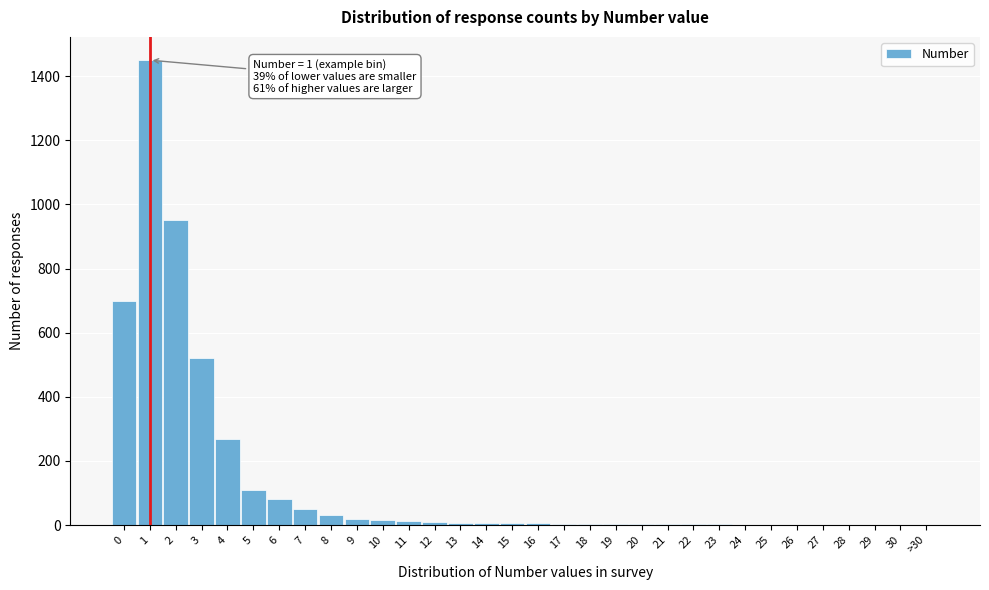

What is the maximum value shown in the chart?

1450